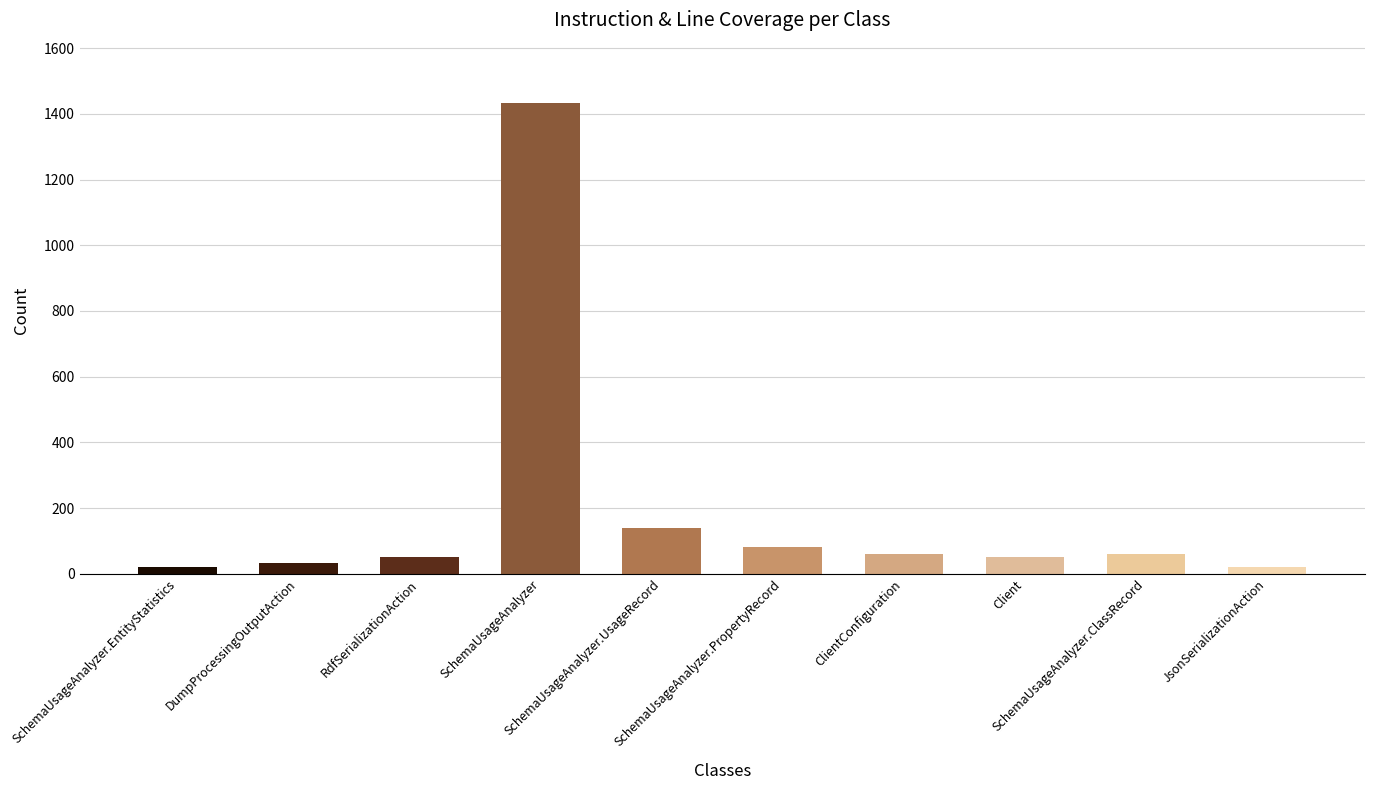

The chart shows a value of 83 at SchemaUsageAnalyzer.PropertyRecord. True or false?

True